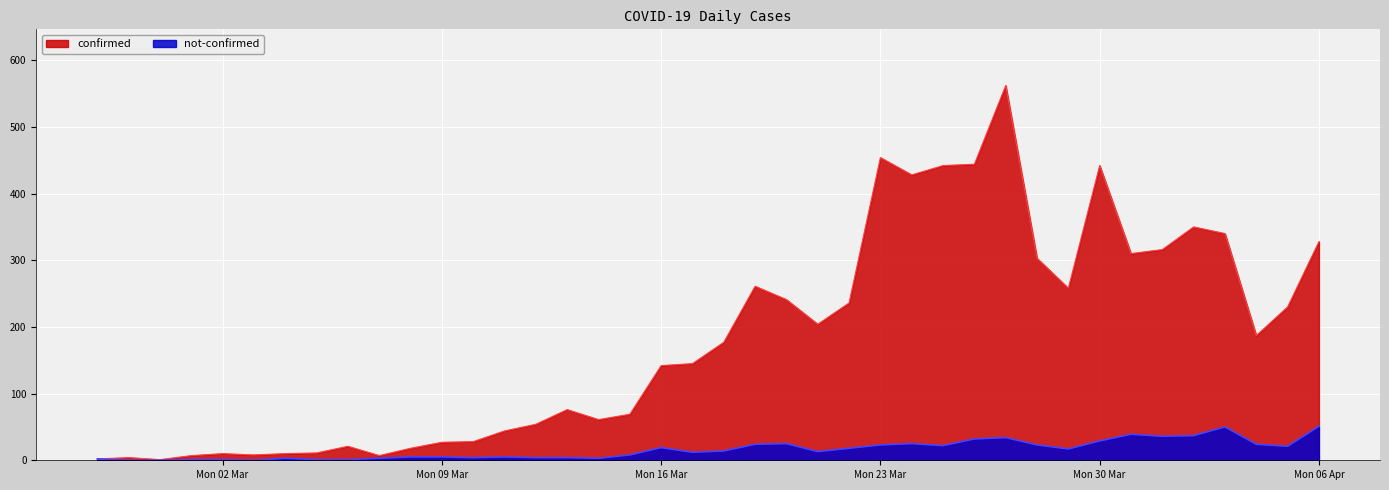

True or false: confirmed and not-confirmed cross at least once.

False